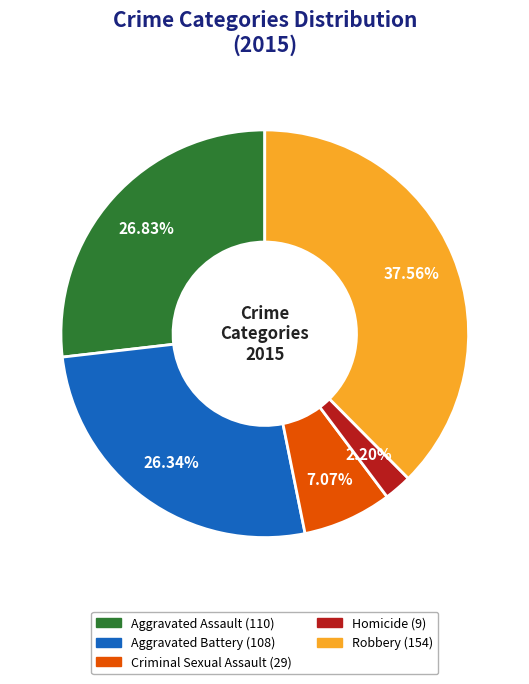

True or false: Criminal Sexual Assault accounts for 7% of the total.

True